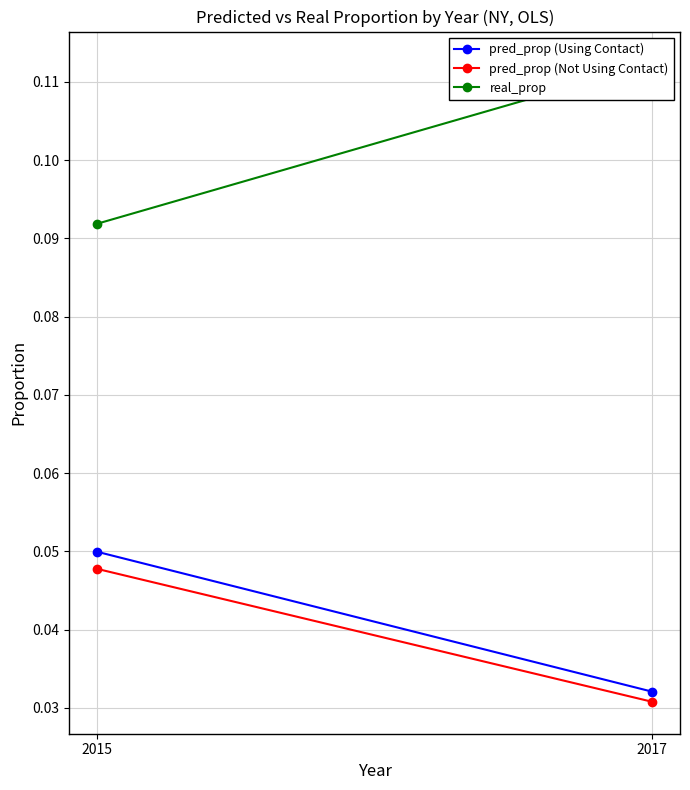

True or false: pred_prop (Not Using Contact) has a value of 0.0 at 2017.

True